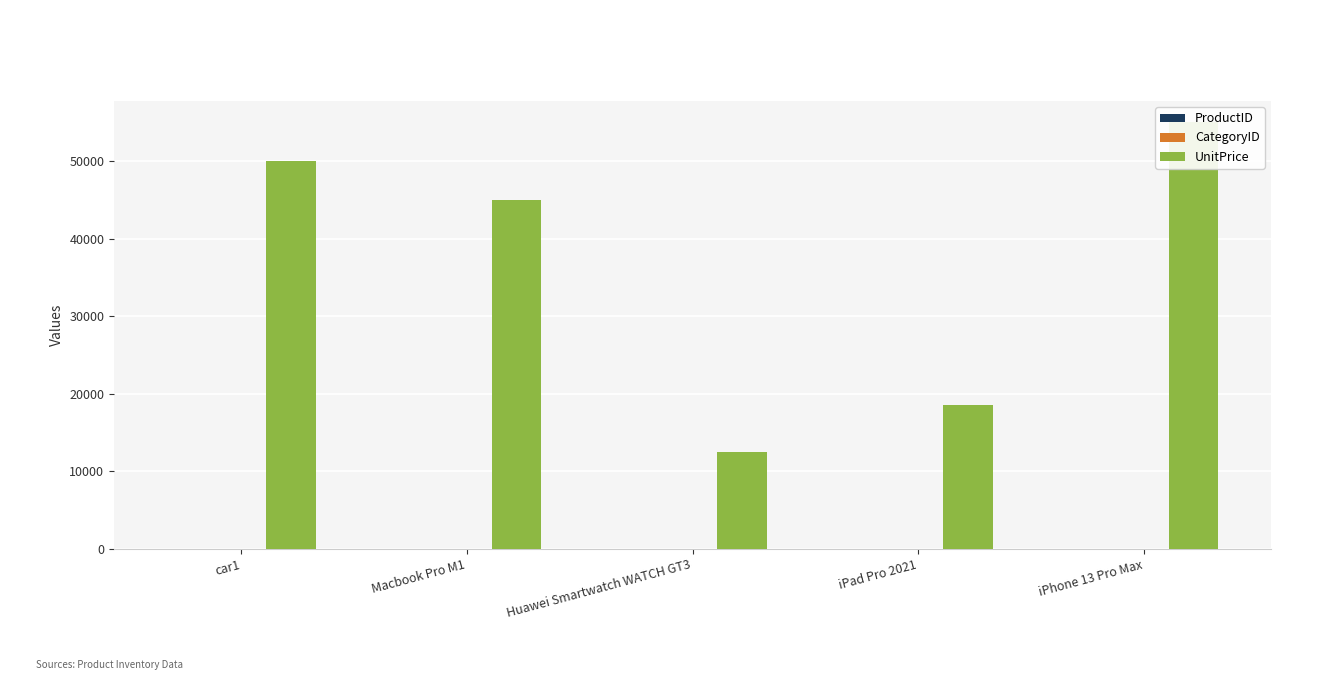

Which series has the largest total across all categories?

UnitPrice